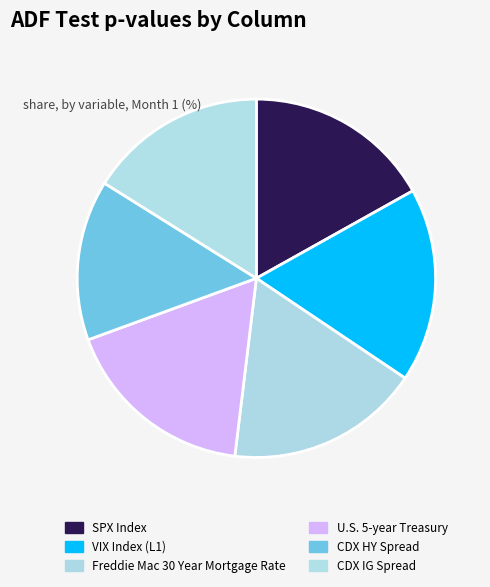

To the nearest percent, what is the combined percentage of CDX IG Spread and VIX Index (L1)?

34%